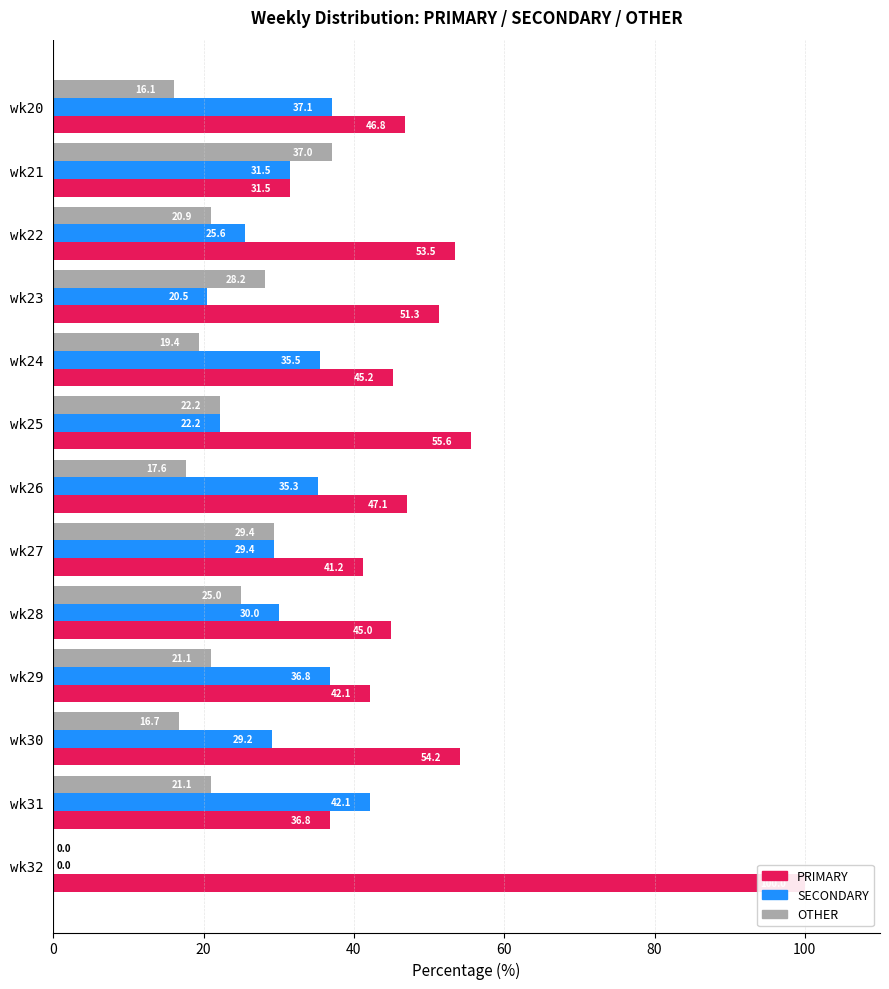

What is the sum of all PRIMARY values?

650.1